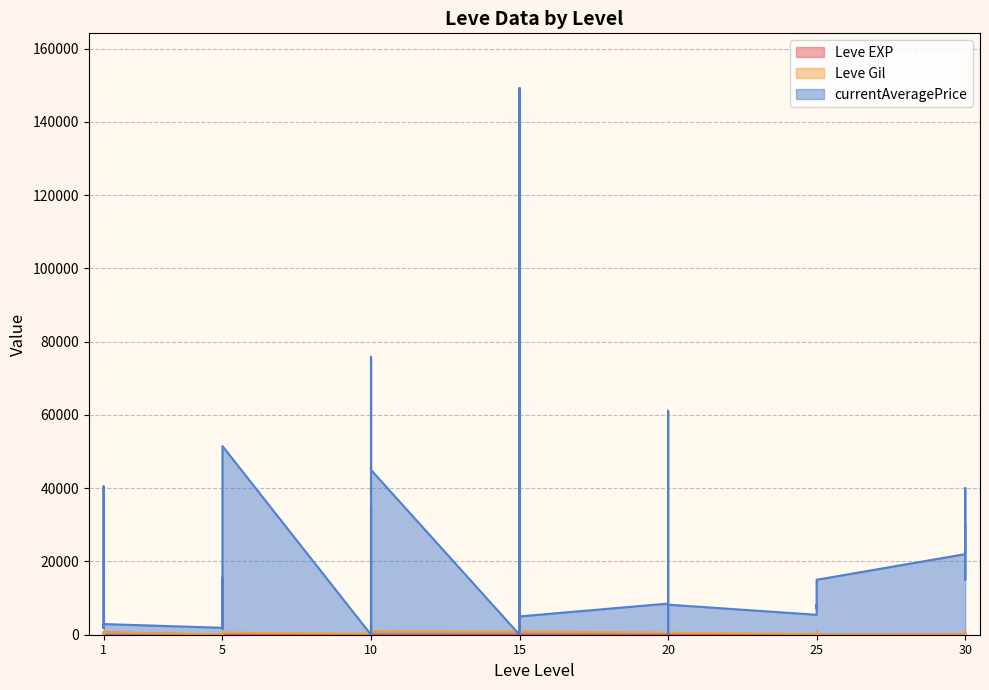

Between 10 and 15, which series saw the biggest shift?

currentAveragePrice